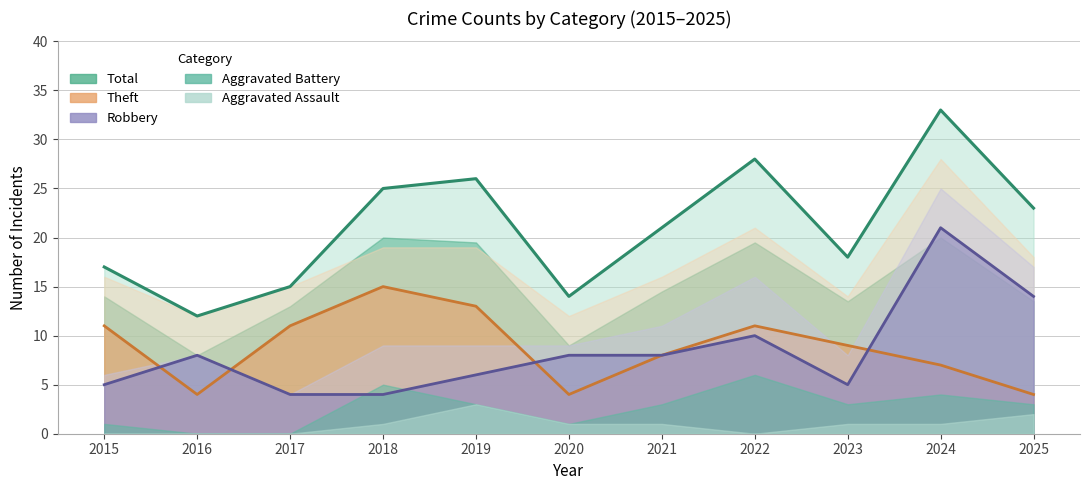

List the labels in order of Total value, largest first.

2024, 2022, 2019, 2018, 2025, 2021, 2023, 2015, 2017, 2020, 2016